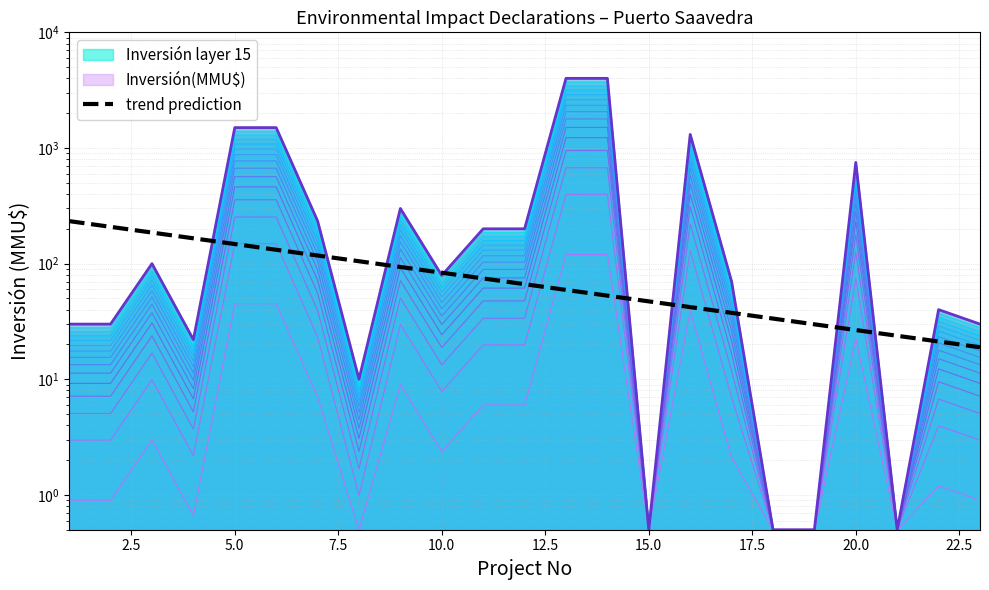

The chart shows a value of 49.2 at 7.5. True or false?

False